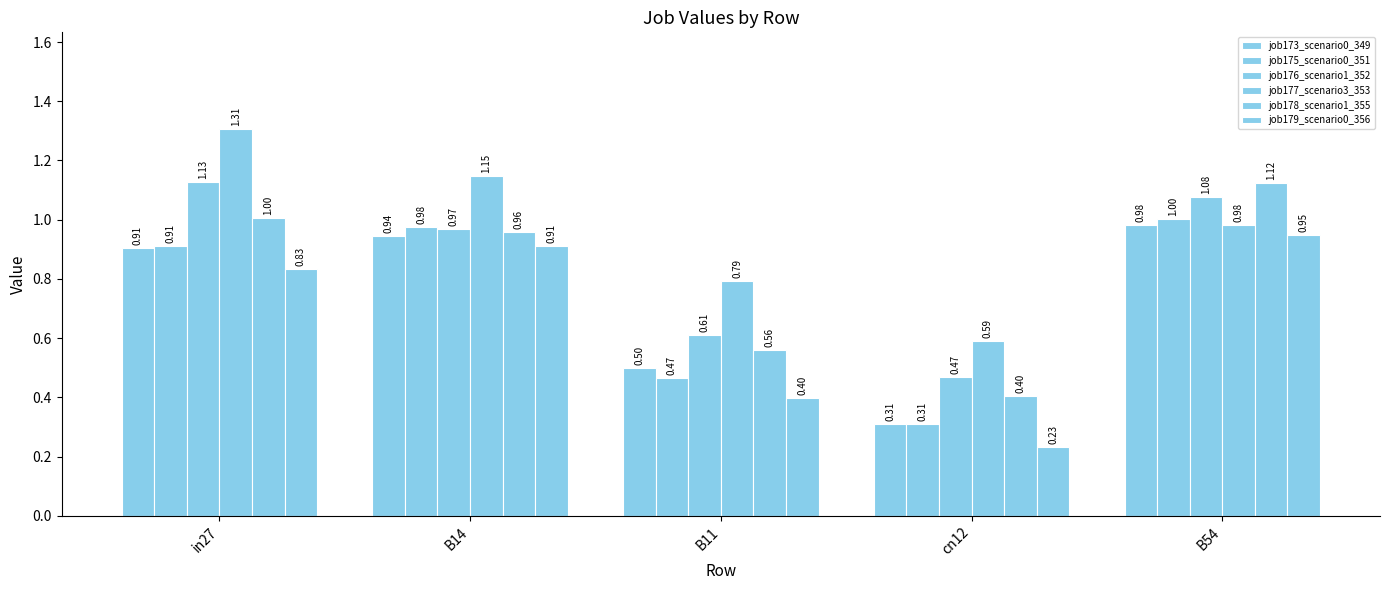

At which category does the chart reach its minimum across all series?

cn12